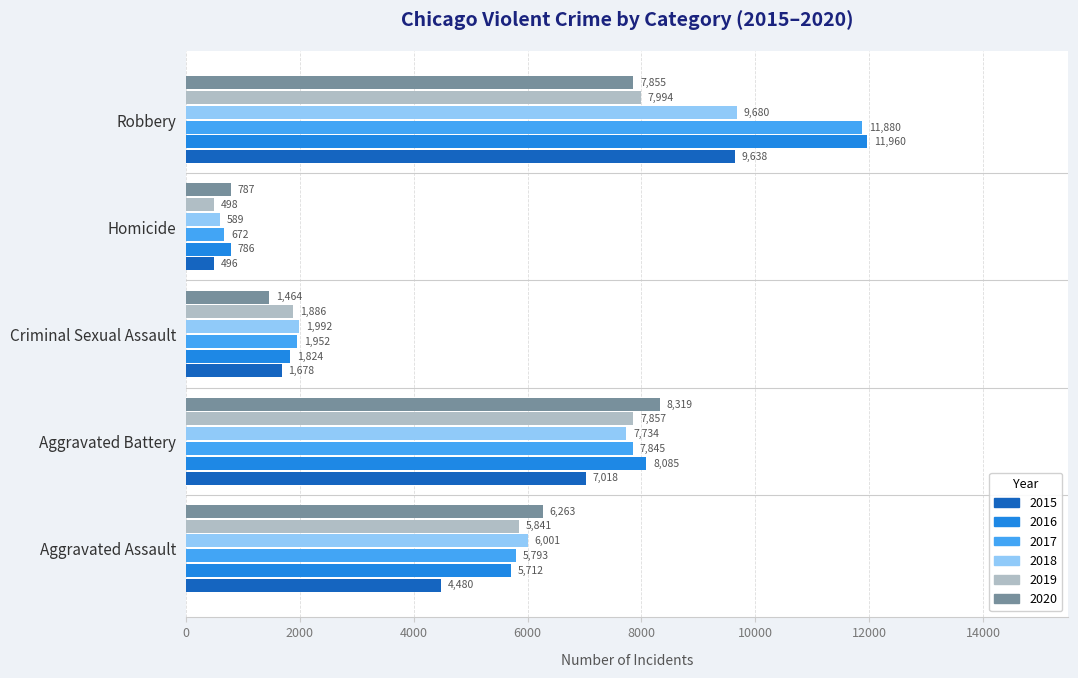

What are all the series names shown in the legend?

2015, 2016, 2017, 2018, 2019, 2020